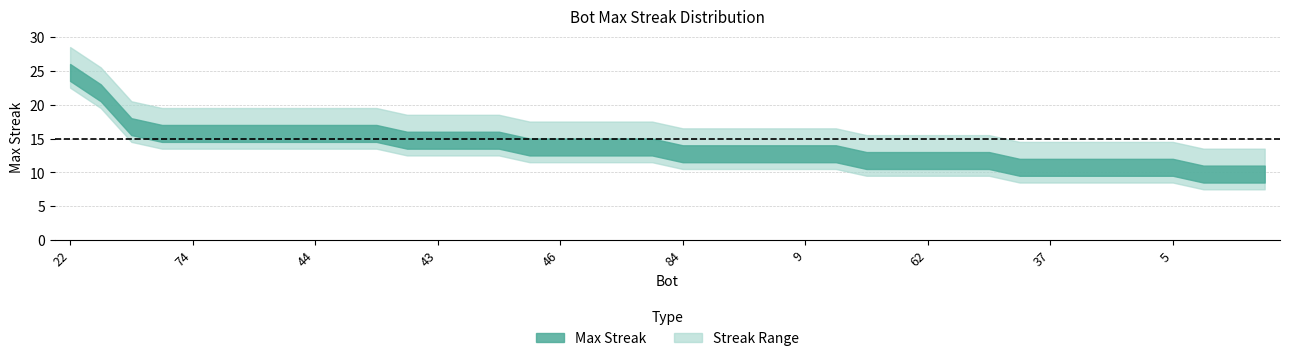

Does the chart have visible grid lines?

Yes